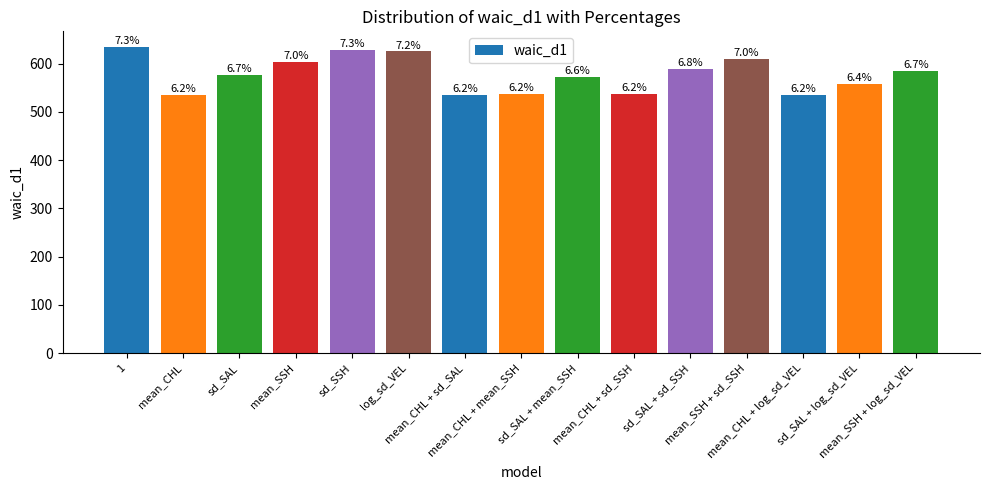

Reading left to right, transcribe all the data shown in this chart.

635	534	577	603	629	625	535	536	572	537	588	609	534	558	584